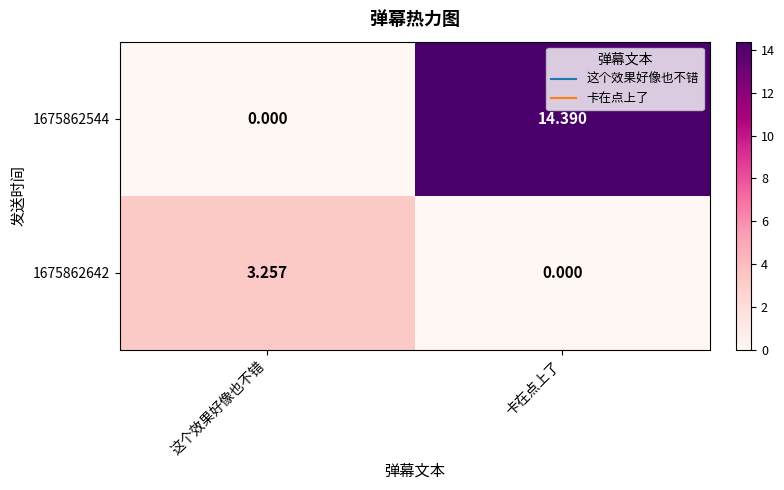

At which category is the sum across all series the highest?

卡在点上了